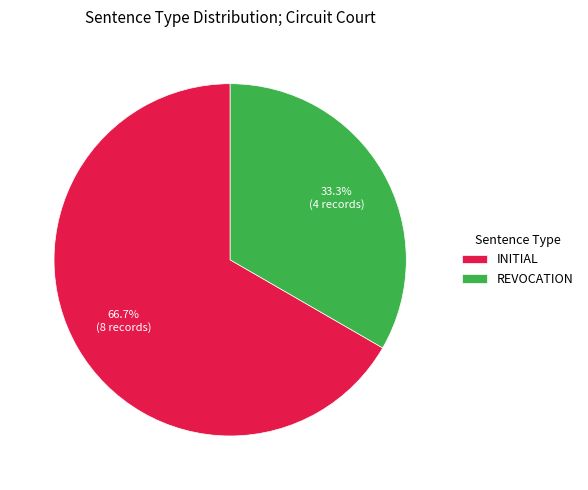

What is the ratio of the value at INITIAL to the value at REVOCATION?

2.0